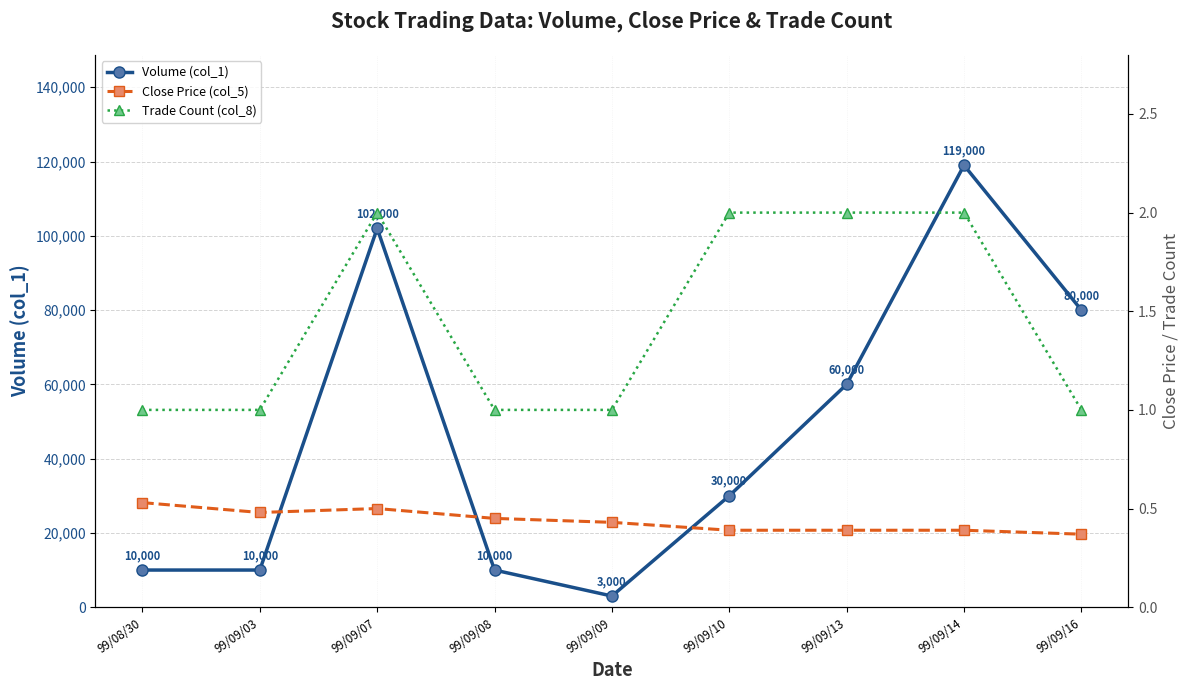

Which series has the largest total across all categories?

Volume (col_1)